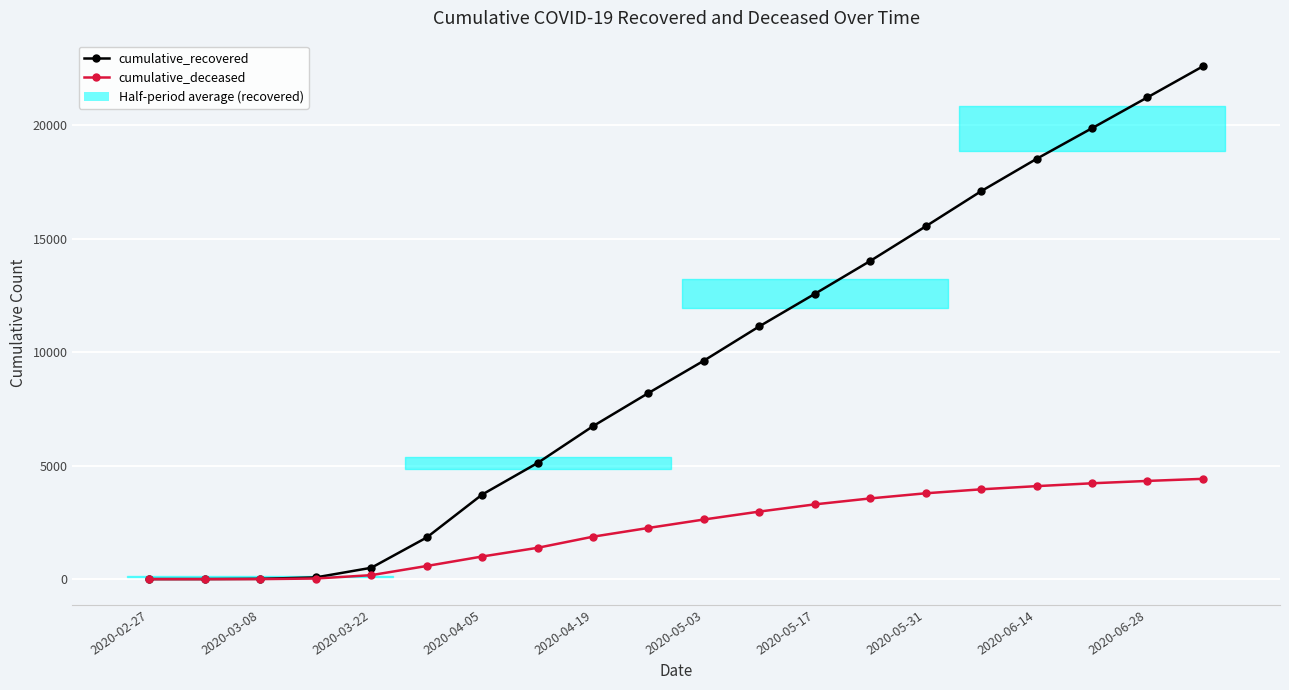

What is the difference between the cumulative_deceased values at 2020-05-31 and 19?

3040